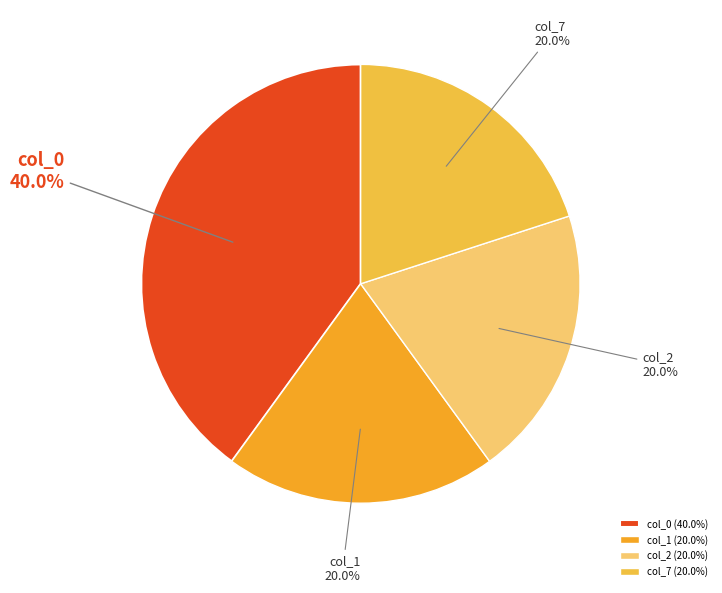

How many slices are in this pie chart?

4